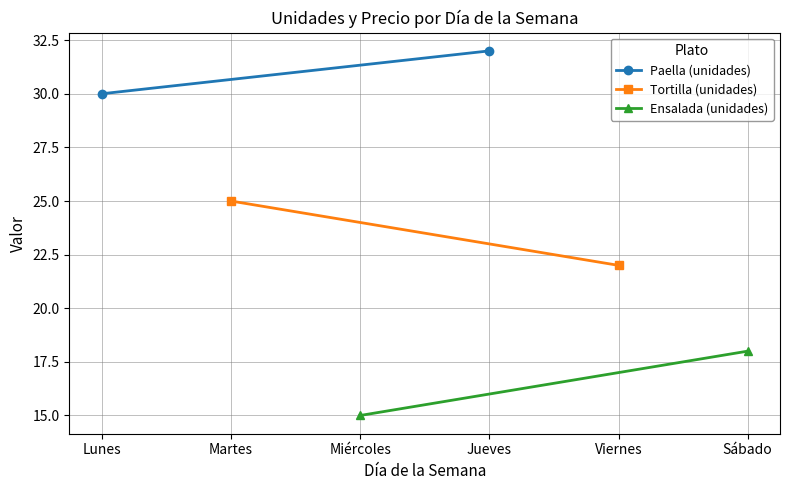

What are all the series names shown in the legend?

Paella (unidades), Tortilla (unidades), Ensalada (unidades)